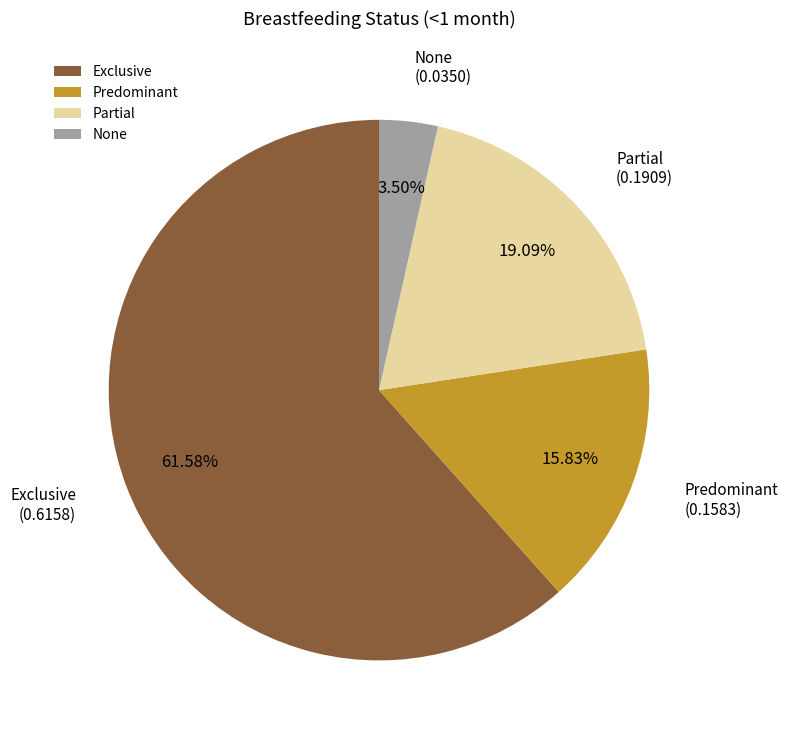

Combined, what portion of the pie is None and Exclusive?

65.1%